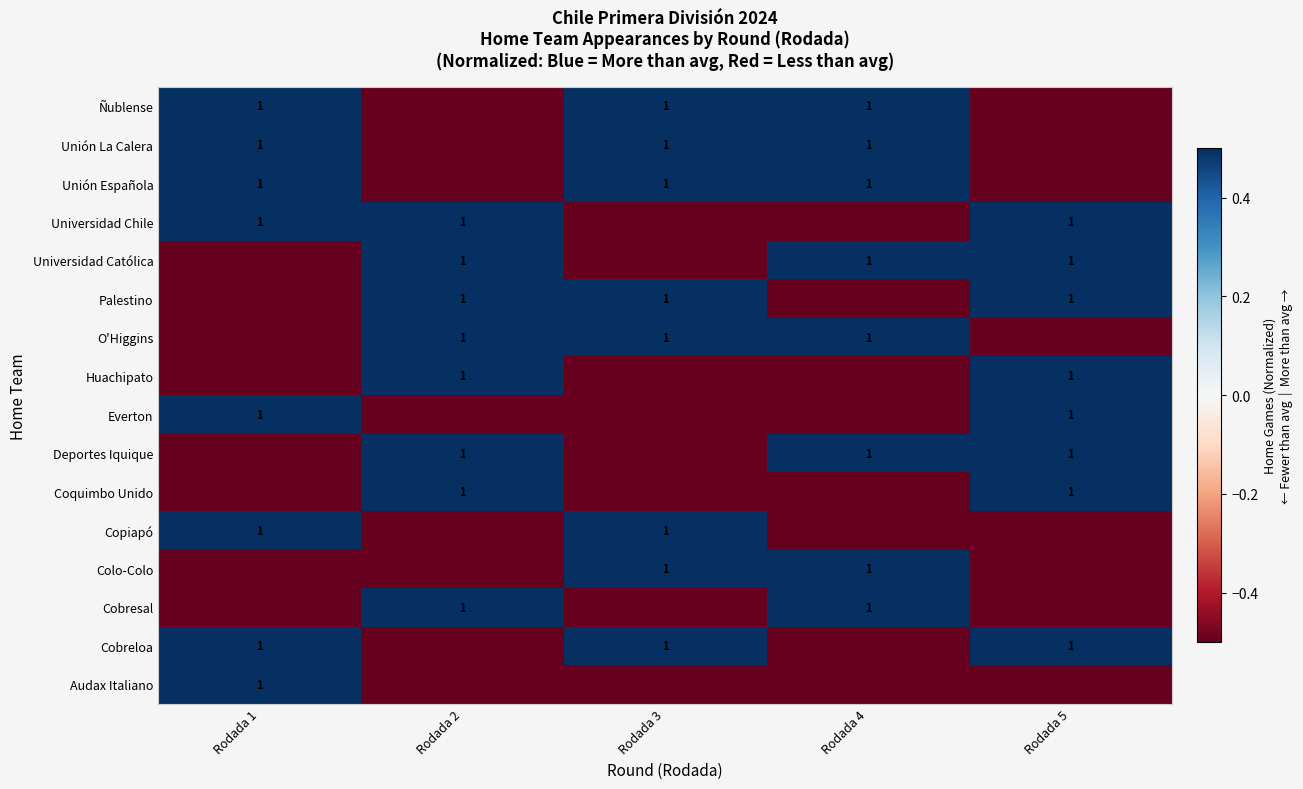

Reading left to right, transcribe all the data shown in this chart.

row_0: Rodada 1=0.5	Rodada 2=-0.5	Rodada 3=-0.5	Rodada 4=-0.5	Rodada 5=-0.5
row_1: Rodada 1=0.5	Rodada 2=-0.5	Rodada 3=0.5	Rodada 4=-0.5	Rodada 5=0.5
row_2: Rodada 1=-0.5	Rodada 2=0.5	Rodada 3=-0.5	Rodada 4=0.5	Rodada 5=-0.5
row_3: Rodada 1=-0.5	Rodada 2=-0.5	Rodada 3=0.5	Rodada 4=0.5	Rodada 5=-0.5
row_4: Rodada 1=0.5	Rodada 2=-0.5	Rodada 3=0.5	Rodada 4=-0.5	Rodada 5=-0.5
row_5: Rodada 1=-0.5	Rodada 2=0.5	Rodada 3=-0.5	Rodada 4=-0.5	Rodada 5=0.5
row_6: Rodada 1=-0.5	Rodada 2=0.5	Rodada 3=-0.5	Rodada 4=0.5	Rodada 5=0.5
row_7: Rodada 1=0.5	Rodada 2=-0.5	Rodada 3=-0.5	Rodada 4=-0.5	Rodada 5=0.5
row_8: Rodada 1=-0.5	Rodada 2=0.5	Rodada 3=-0.5	Rodada 4=-0.5	Rodada 5=0.5
row_9: Rodada 1=-0.5	Rodada 2=0.5	Rodada 3=0.5	Rodada 4=0.5	Rodada 5=-0.5
row_10: Rodada 1=-0.5	Rodada 2=0.5	Rodada 3=0.5	Rodada 4=-0.5	Rodada 5=0.5
row_11: Rodada 1=-0.5	Rodada 2=0.5	Rodada 3=-0.5	Rodada 4=0.5	Rodada 5=0.5
row_12: Rodada 1=0.5	Rodada 2=0.5	Rodada 3=-0.5	Rodada 4=-0.5	Rodada 5=0.5
row_13: Rodada 1=0.5	Rodada 2=-0.5	Rodada 3=0.5	Rodada 4=0.5	Rodada 5=-0.5
row_14: Rodada 1=0.5	Rodada 2=-0.5	Rodada 3=0.5	Rodada 4=0.5	Rodada 5=-0.5
row_15: Rodada 1=0.5	Rodada 2=-0.5	Rodada 3=0.5	Rodada 4=0.5	Rodada 5=-0.5